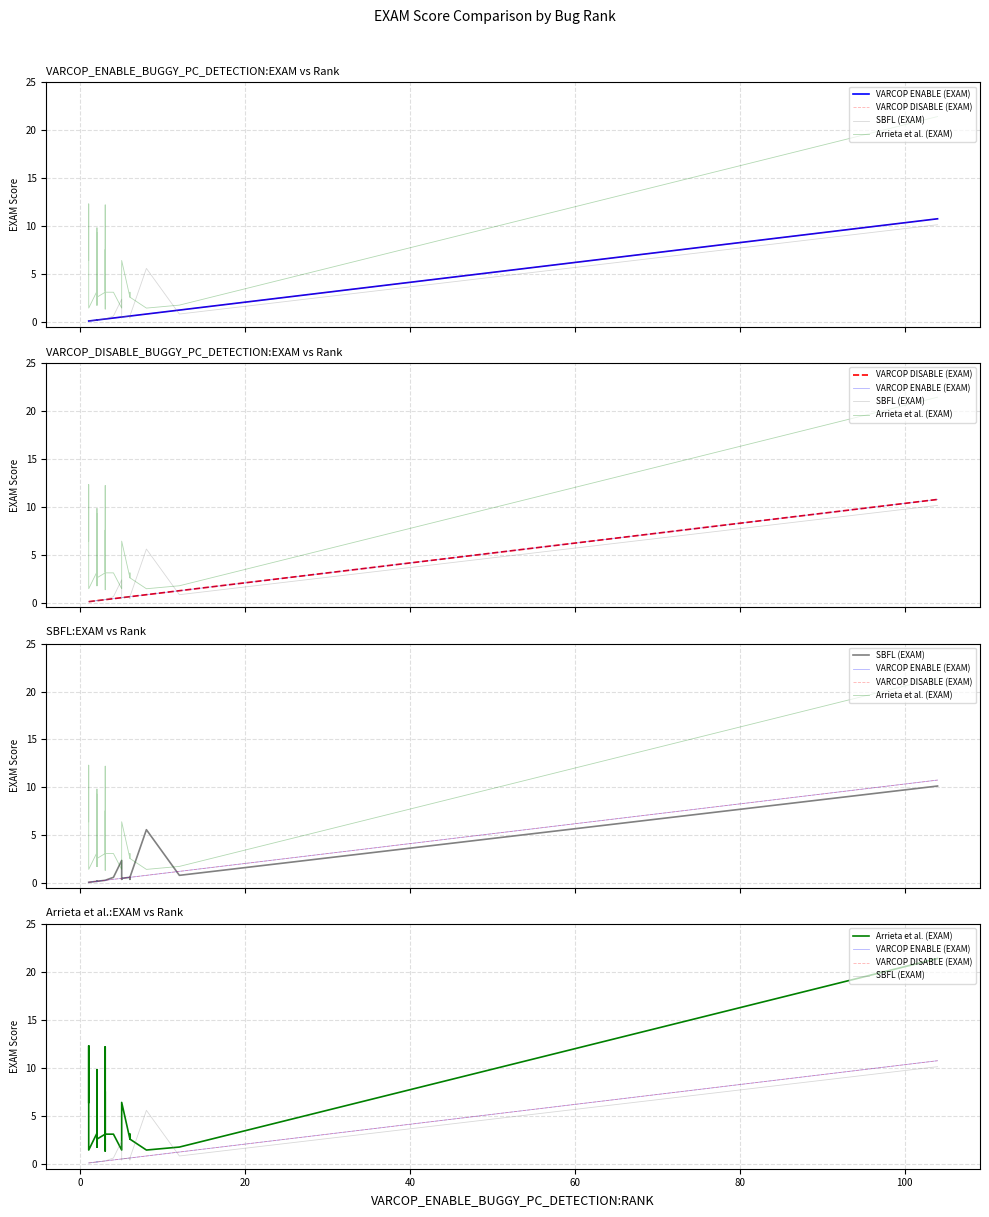

Does the chart have visible grid lines?

Yes